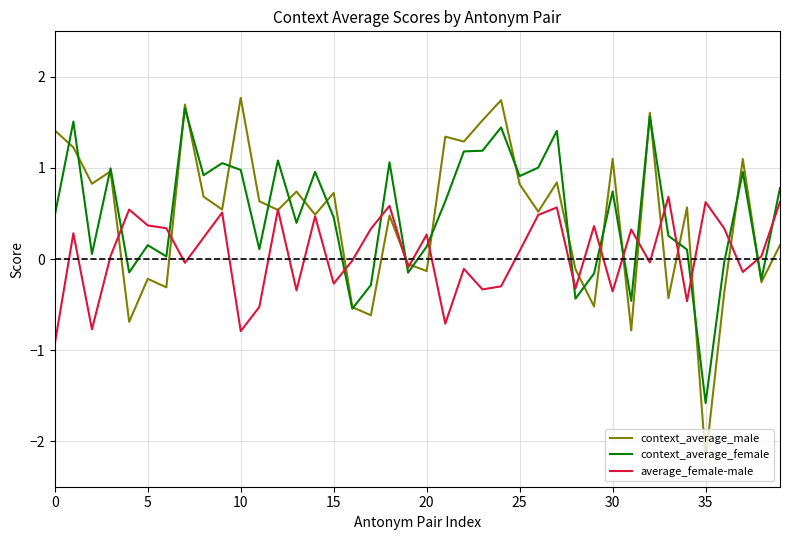

What is the minimum value for context_average_female?

-1.6